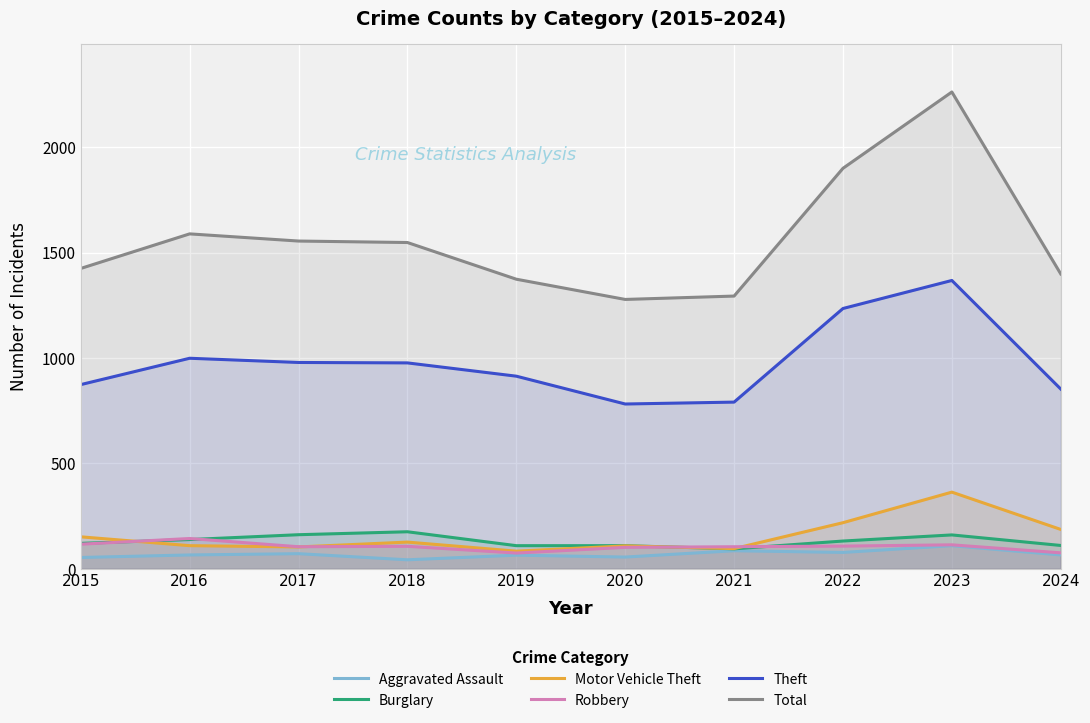

What is the lowest value of the Motor Vehicle Theft series?

84